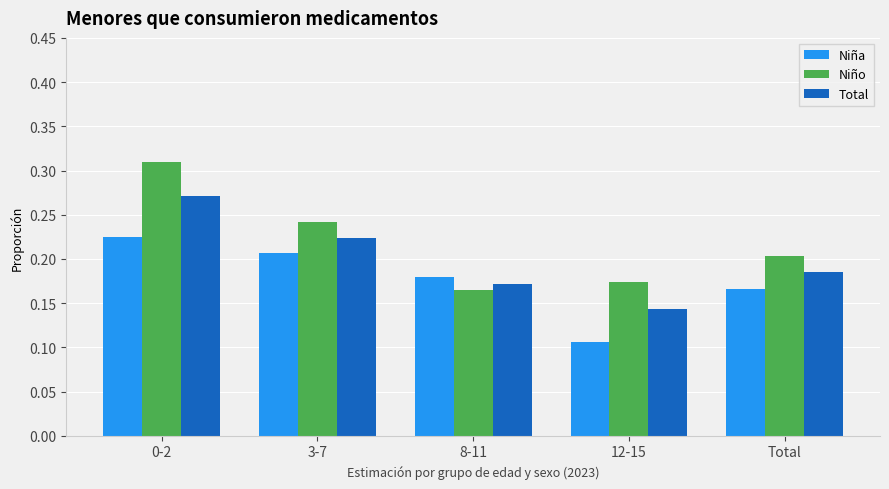

Where is Niño nearest to the value 0?

8-11